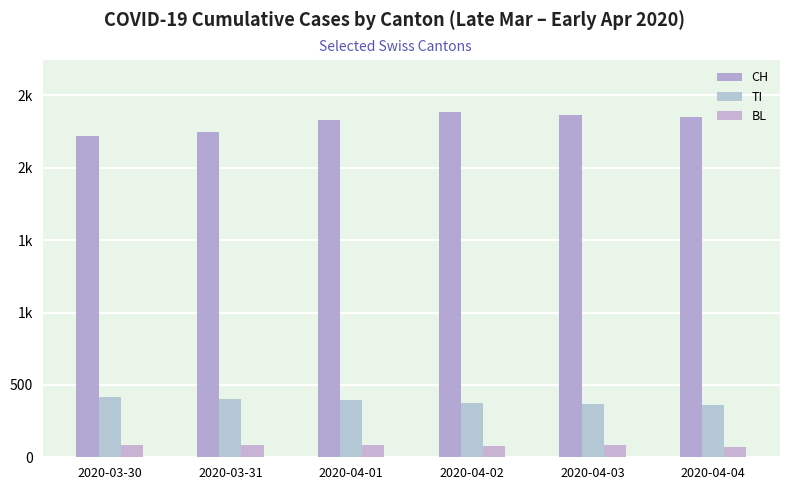

Are the bars horizontal?

No